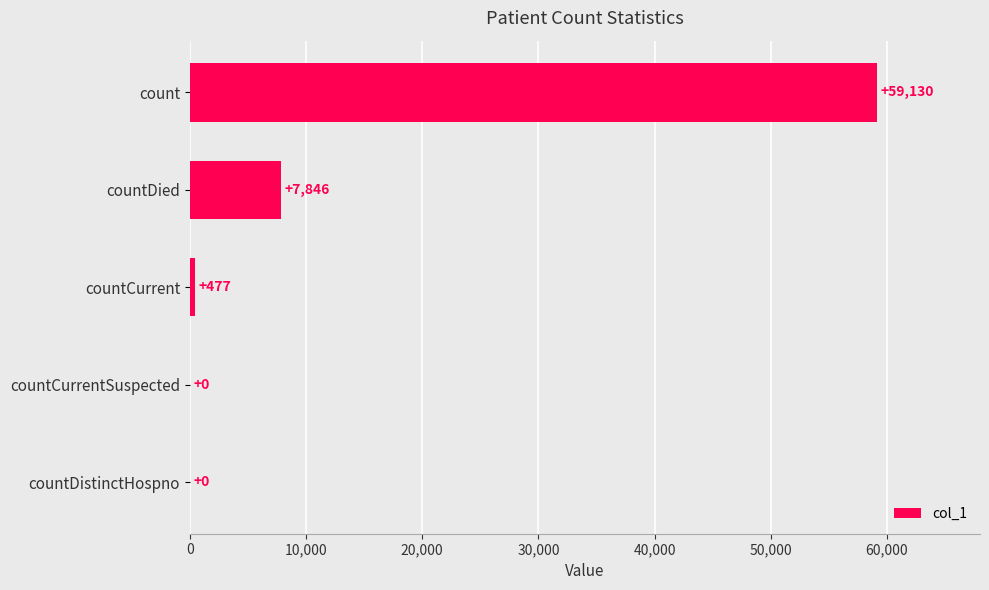

What is the sum of the values at countCurrent and countCurrentSuspected?

477